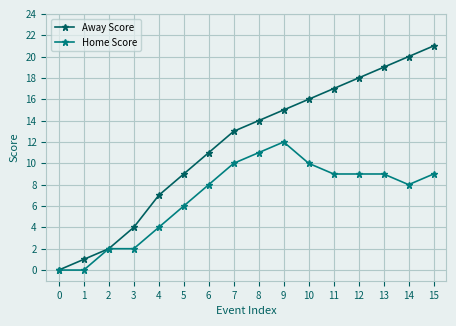

True or false: Away Score has more than 0 points higher than both neighbors.

False